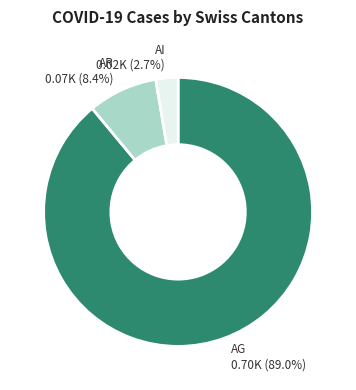

Does any single category account for the majority?

Yes